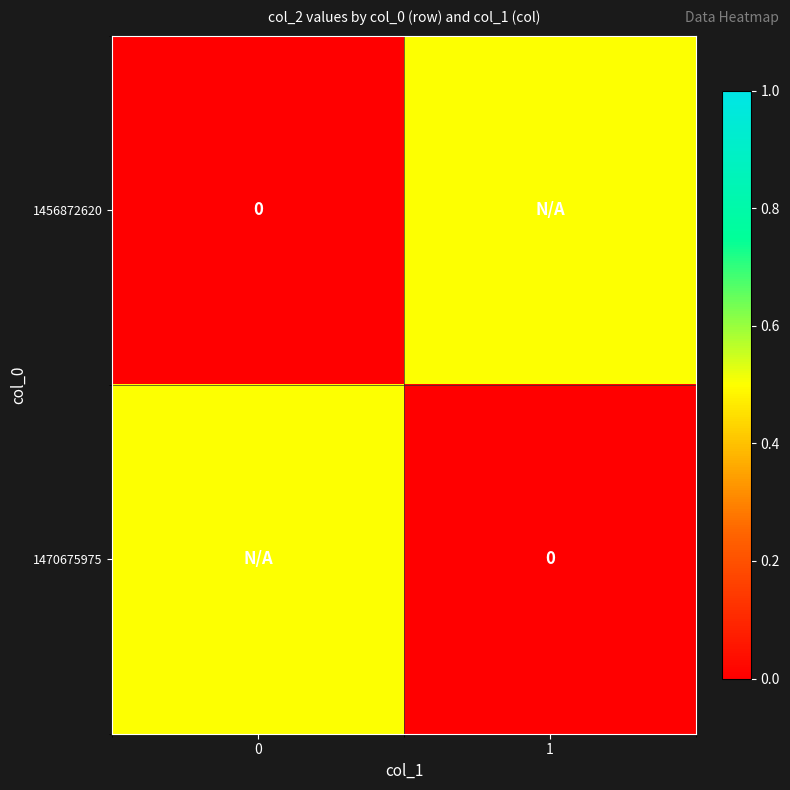

Which has a higher value, 1 or 0?

1